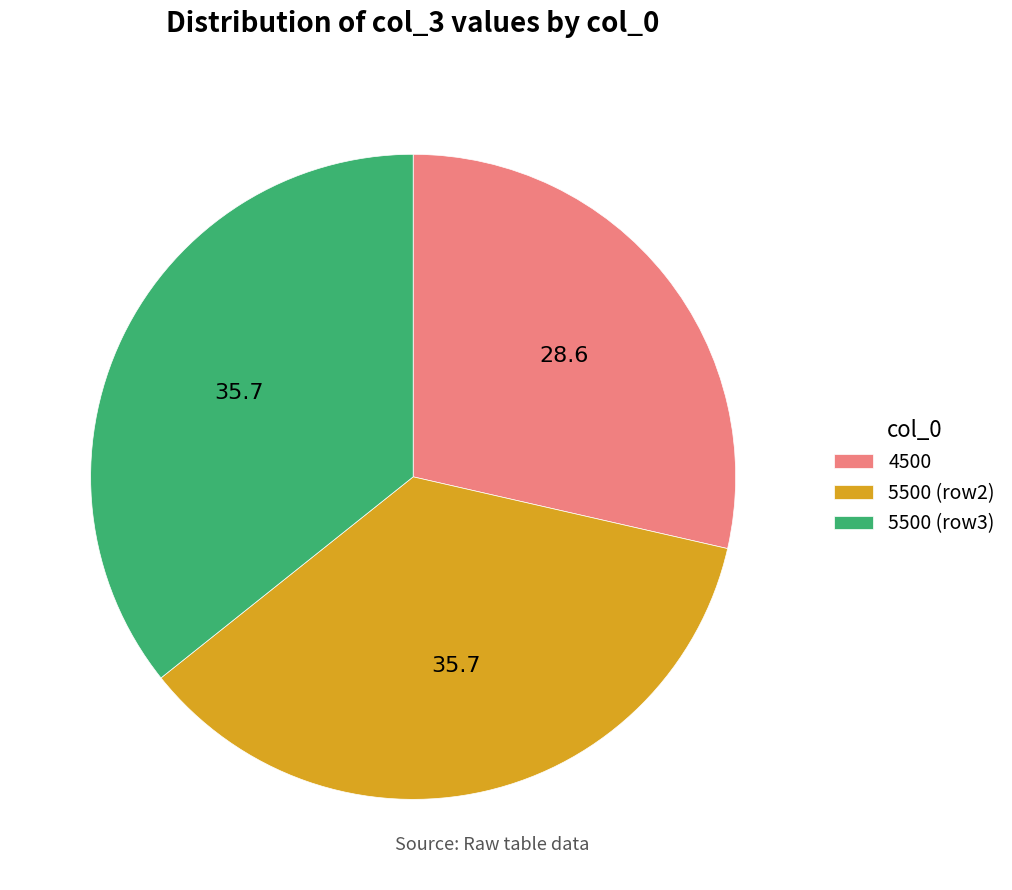

The 5500 (row2) slice represents 36% of the pie. True or false?

True